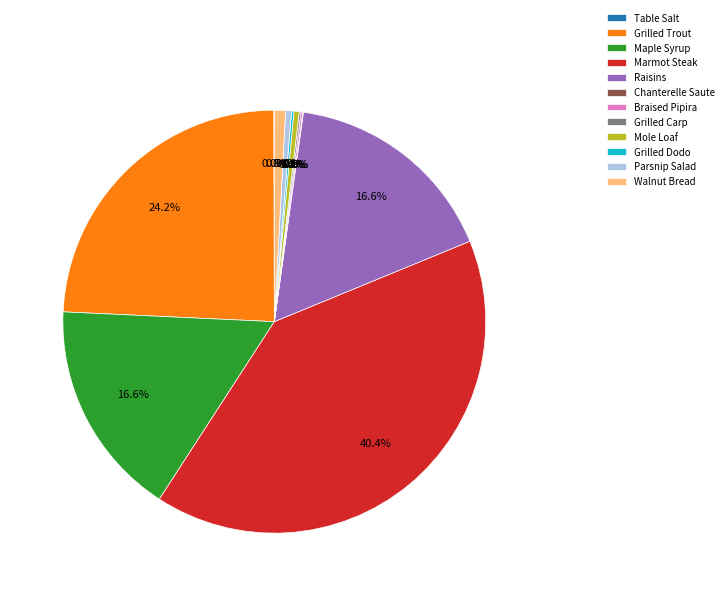

Which slice is the largest?

Marmot Steak